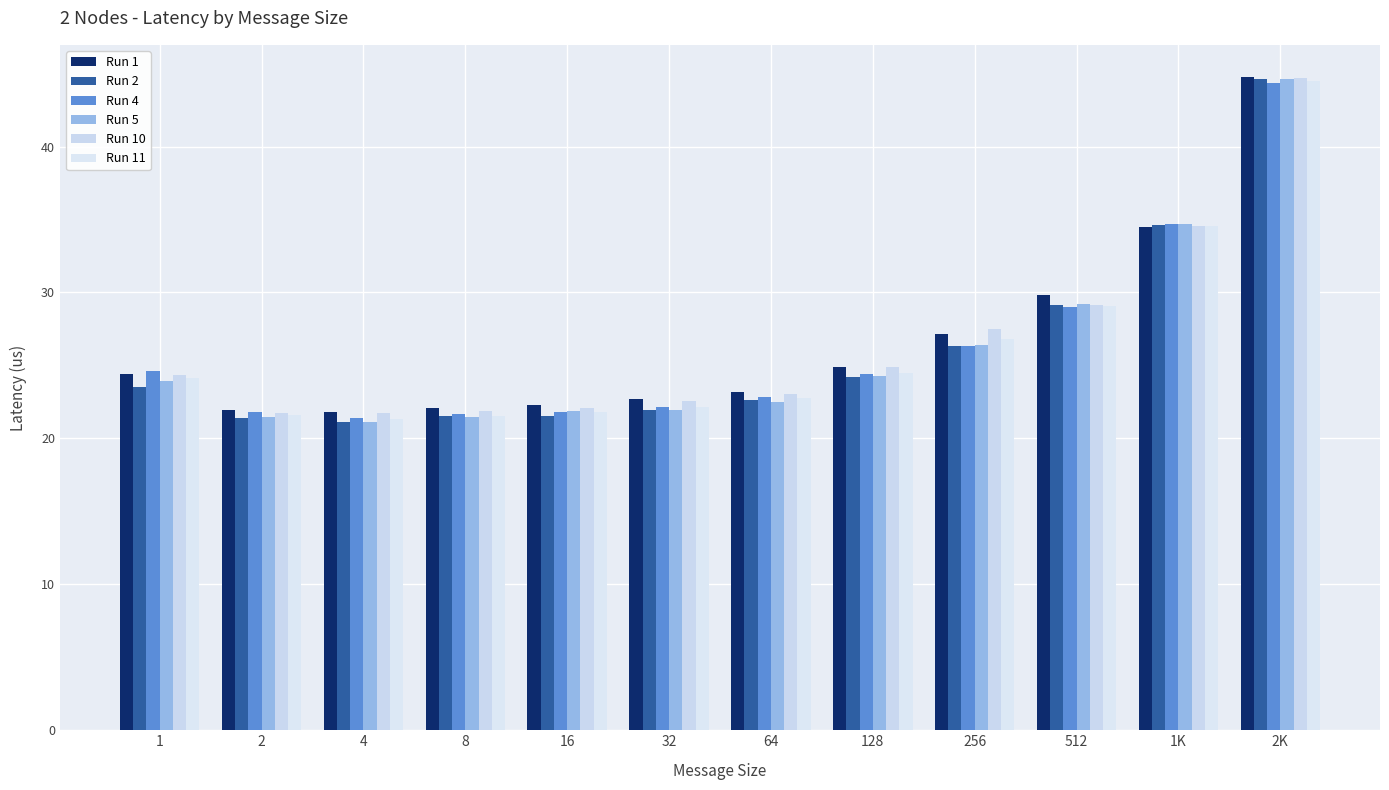

Reading left to right, transcribe all the data shown in this chart.

Run 1: 1=24.4	2=22.0	4=21.8	8=22.1	16=22.3	32=22.7	64=23.2	128=24.9	256=27.2	512=29.8	1K=34.5	2K=44.7
Run 2: 1=23.5	2=21.4	4=21.1	8=21.5	16=21.6	32=21.9	64=22.7	128=24.2	256=26.4	512=29.1	1K=34.6	2K=44.6
Run 4: 1=24.6	2=21.8	4=21.4	8=21.7	16=21.8	32=22.1	64=22.8	128=24.4	256=26.4	512=29.0	1K=34.7	2K=44.4
Run 5: 1=24.0	2=21.4	4=21.1	8=21.4	16=21.9	32=22.0	64=22.5	128=24.2	256=26.4	512=29.2	1K=34.7	2K=44.6
Run 10: 1=24.4	2=21.7	4=21.8	8=21.9	16=22.1	32=22.6	64=23.0	128=24.9	256=27.5	512=29.1	1K=34.5	2K=44.7
Run 11: 1=24.1	2=21.6	4=21.3	8=21.6	16=21.8	32=22.1	64=22.8	128=24.4	256=26.8	512=29.0	1K=34.6	2K=44.5